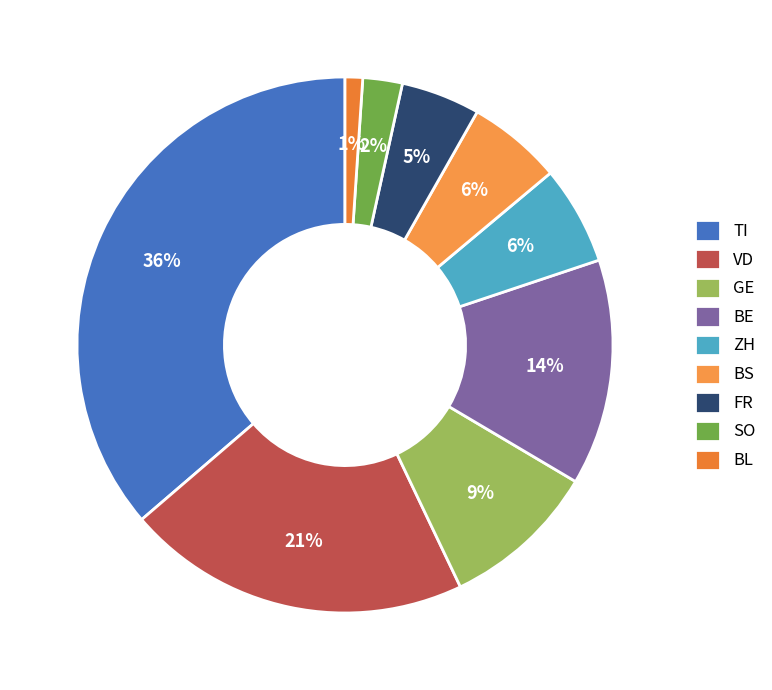

What is the smallest slice in the pie chart?

BL